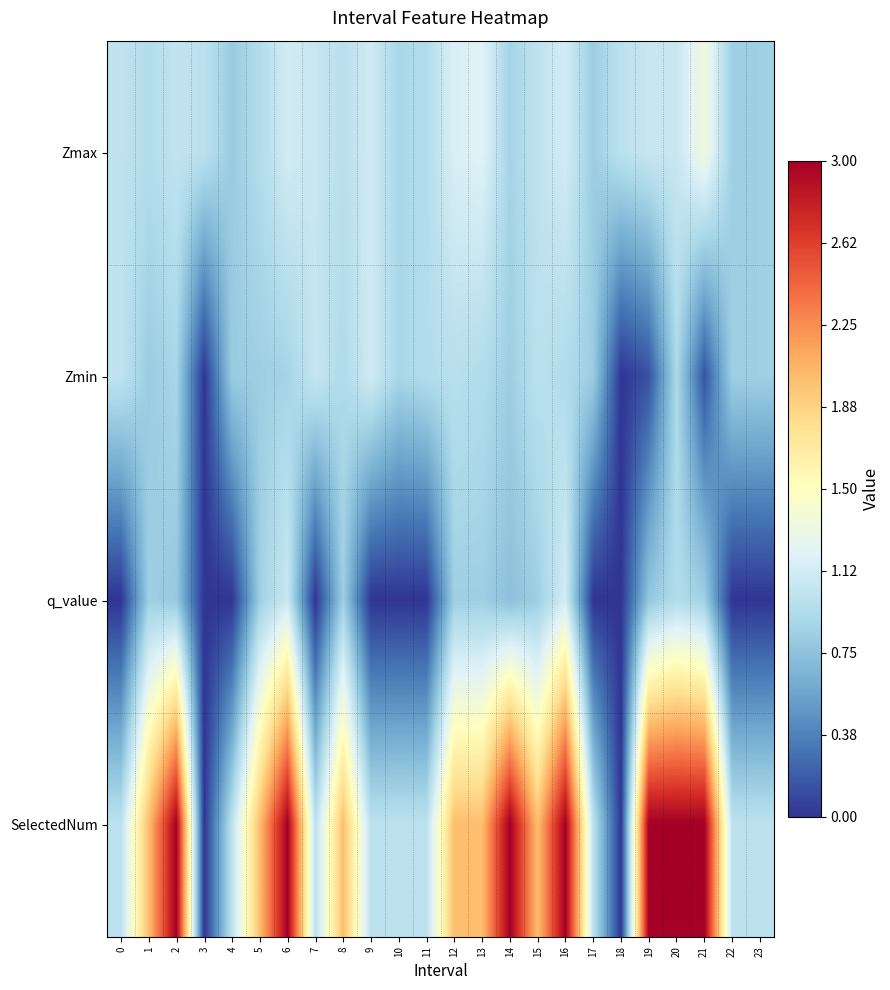

What is the total value across all series at 3?

1.0